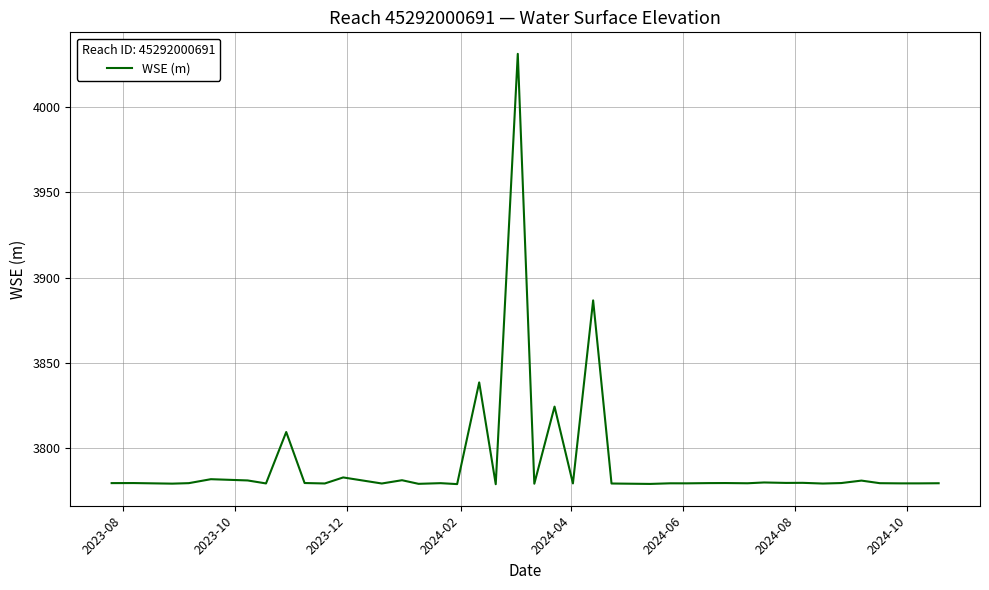

What is the maximum value shown in the chart?

4031.2